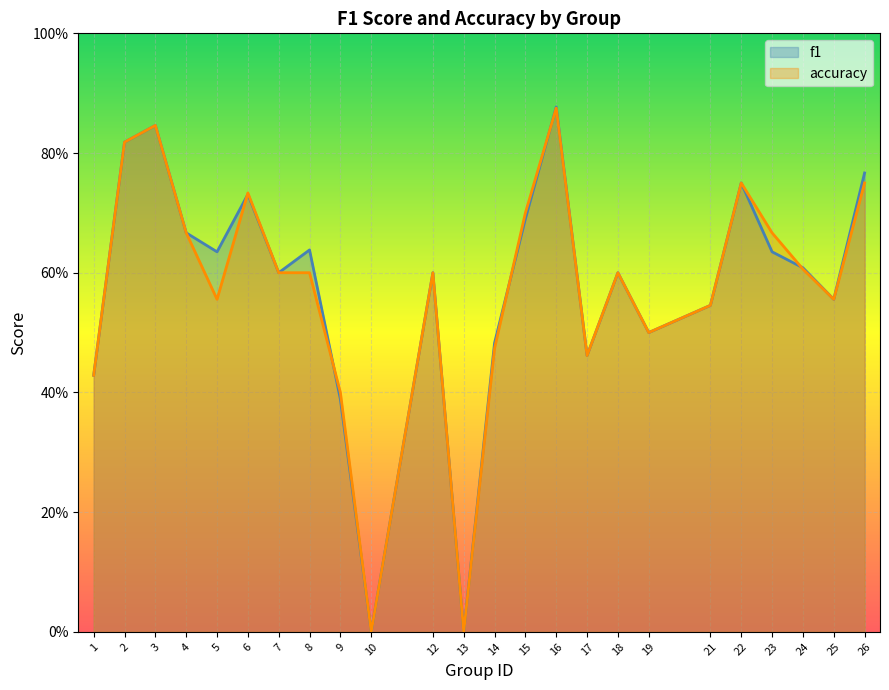

Which category has the lowest value across all series?

10